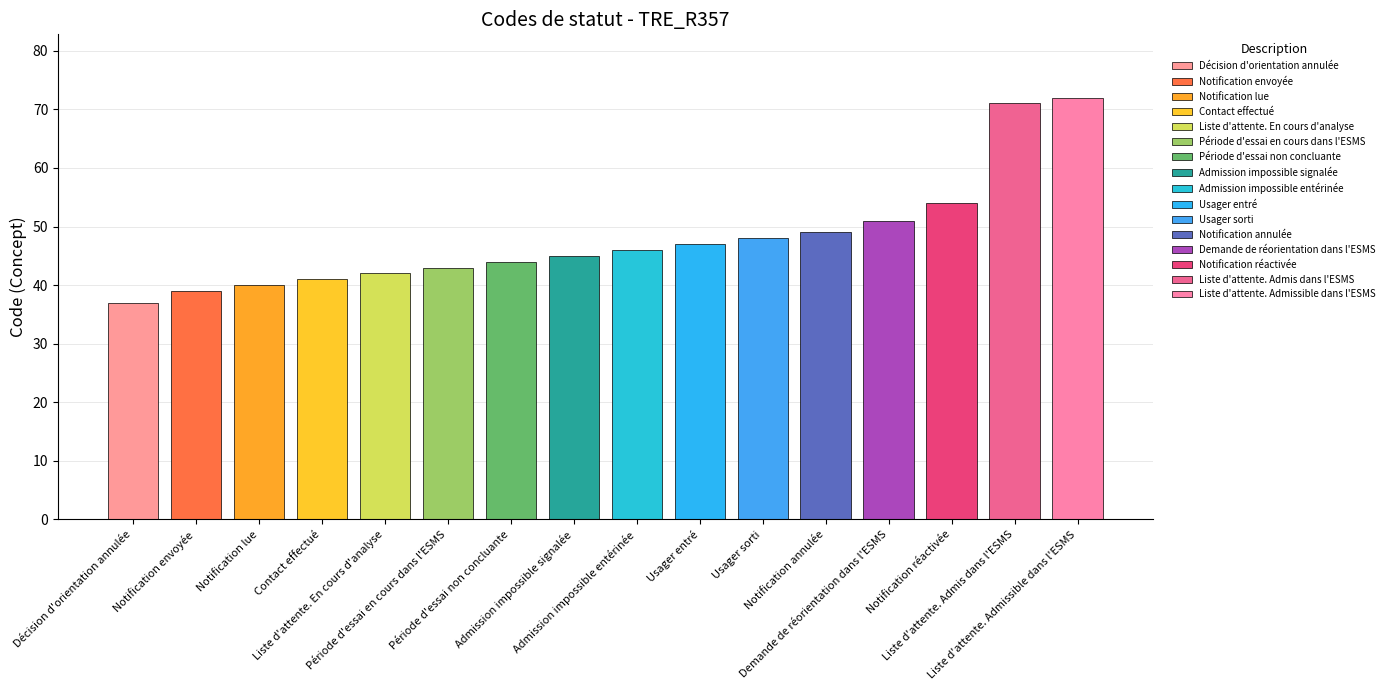

Is it true that the value at Admission impossible signalée is 45?

True